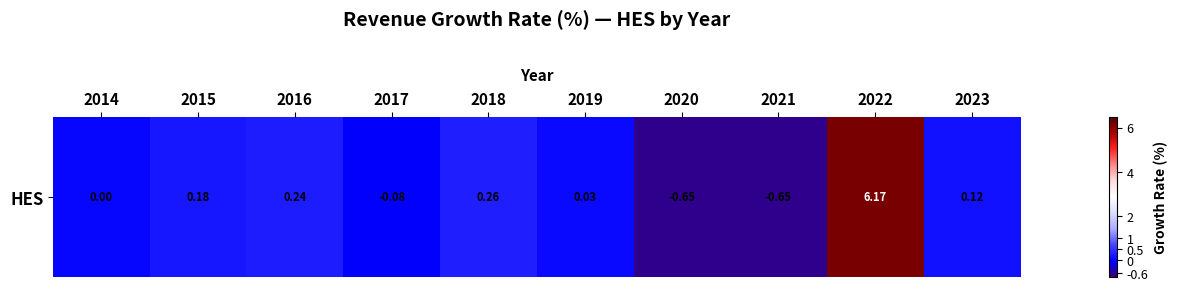

Reading right to left, list all the values displayed in this chart.

2023=0.1	2022=6.2	2021=-0.6	2020=-0.7	2019=0.0	2018=0.3	2017=-0.1	2016=0.2	2015=0.2	2014=0.0